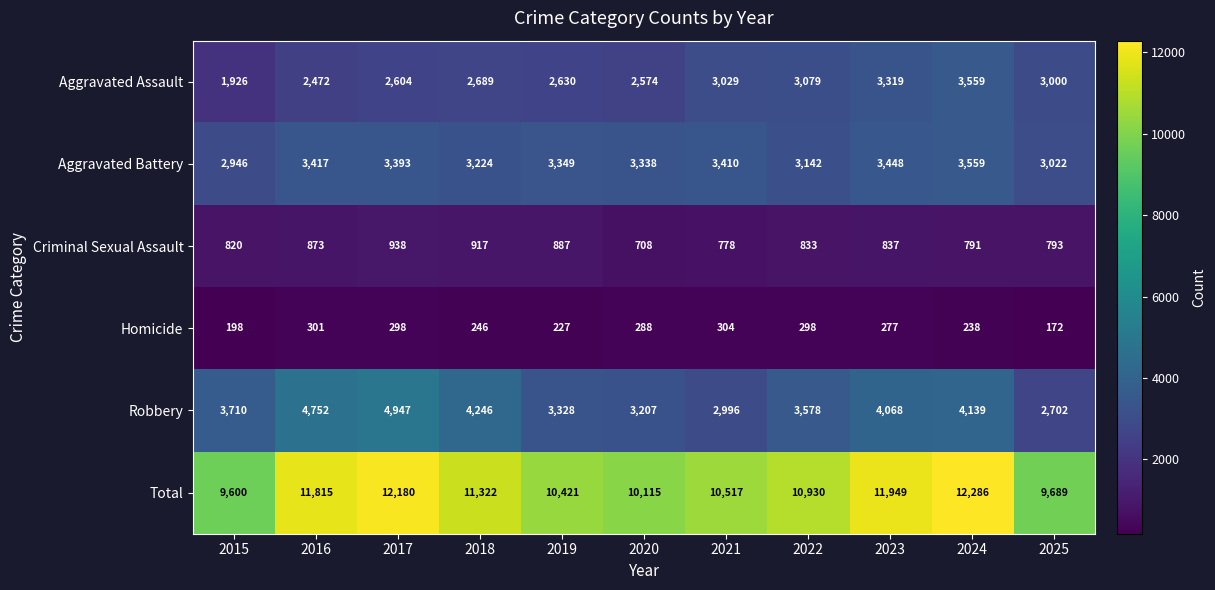

What is the spread (max minus min) of values at 2023?

11672